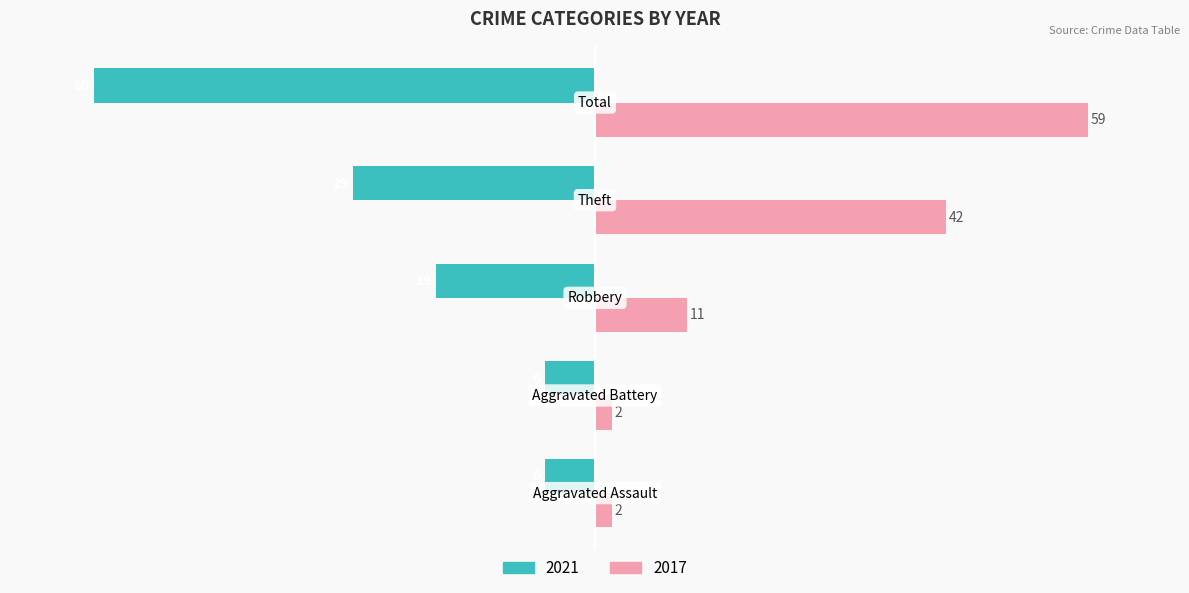

Rank the series by their average value, from highest to lowest.

2017, 2021